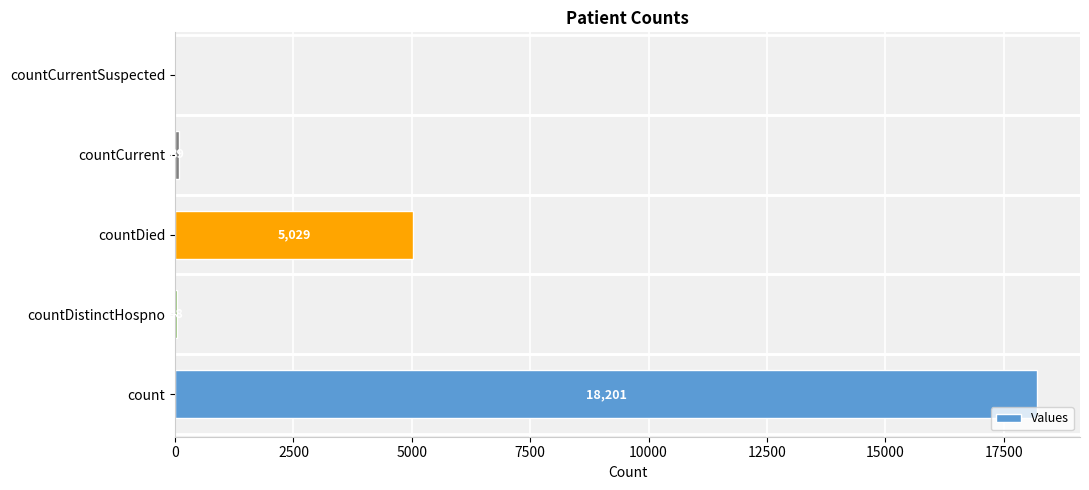

True or false: the data shows 48 at countDistinctHospno.

True